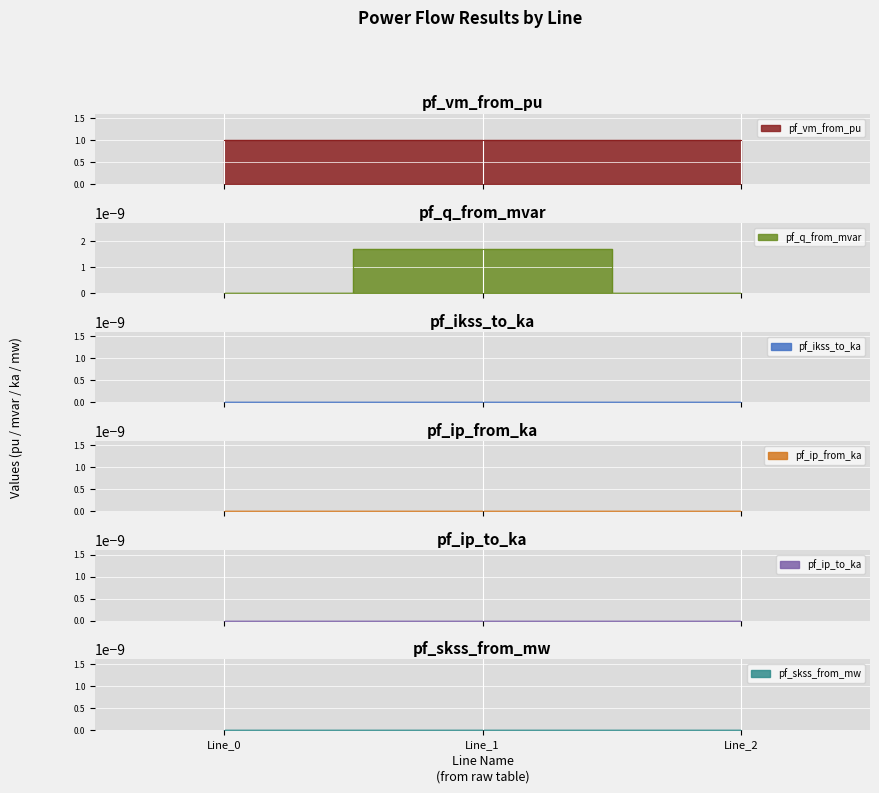

Where is pf_ikss_to_ka nearest to the value 0?

Line_0